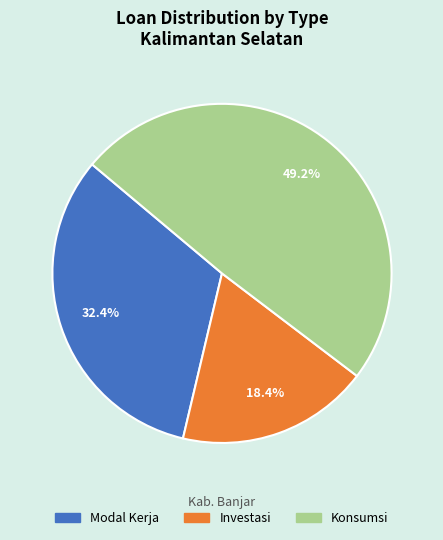

Which has a higher value, Modal Kerja or Investasi?

Modal Kerja